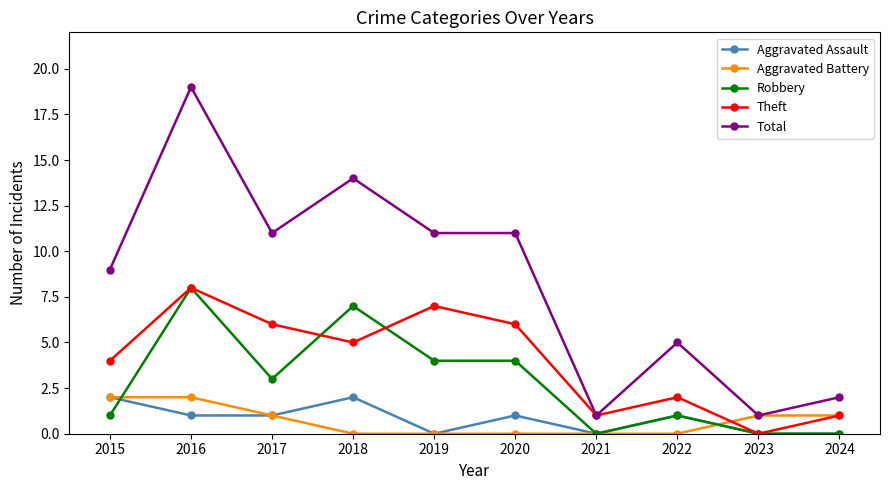

Which series has the largest range (max minus min)?

Total